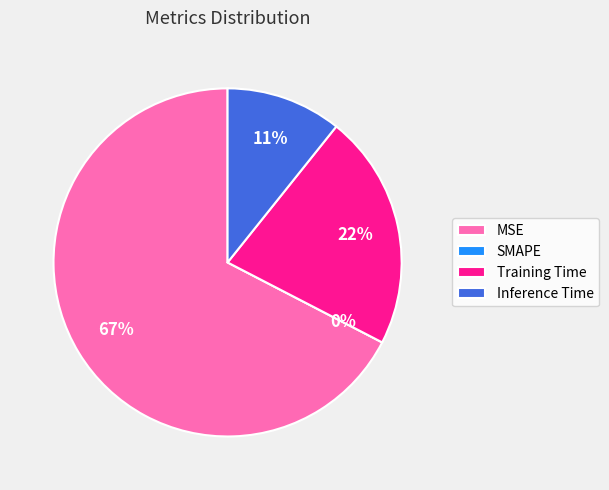

How many segments does this pie chart have?

4